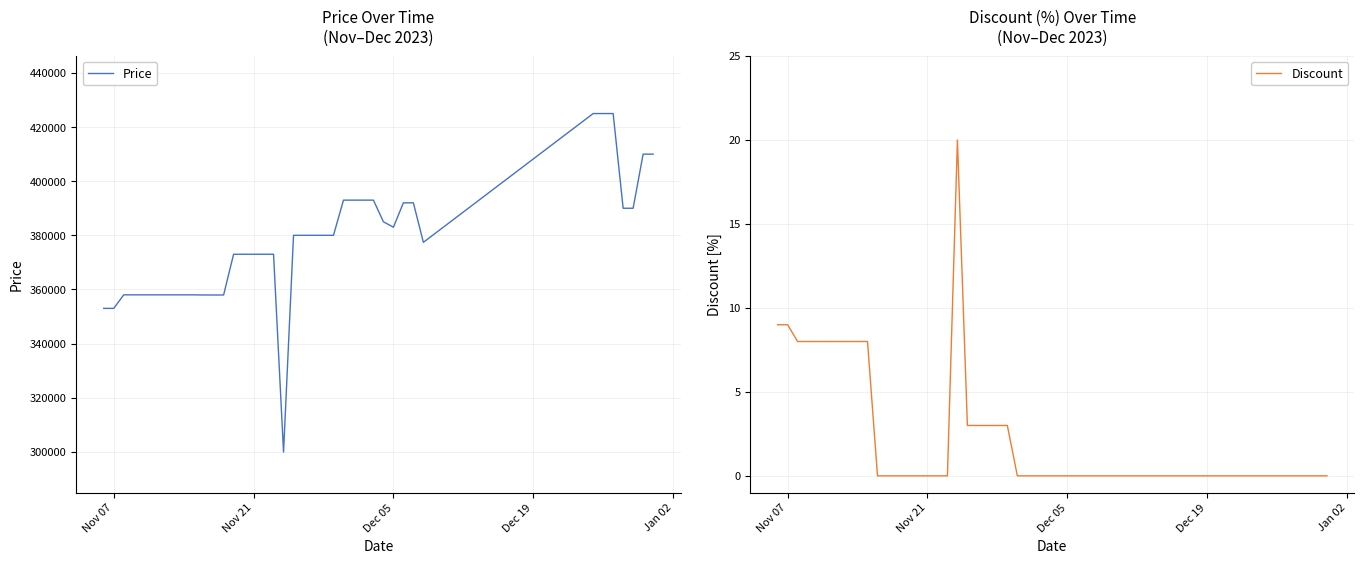

How many distinct data groups are displayed?

2